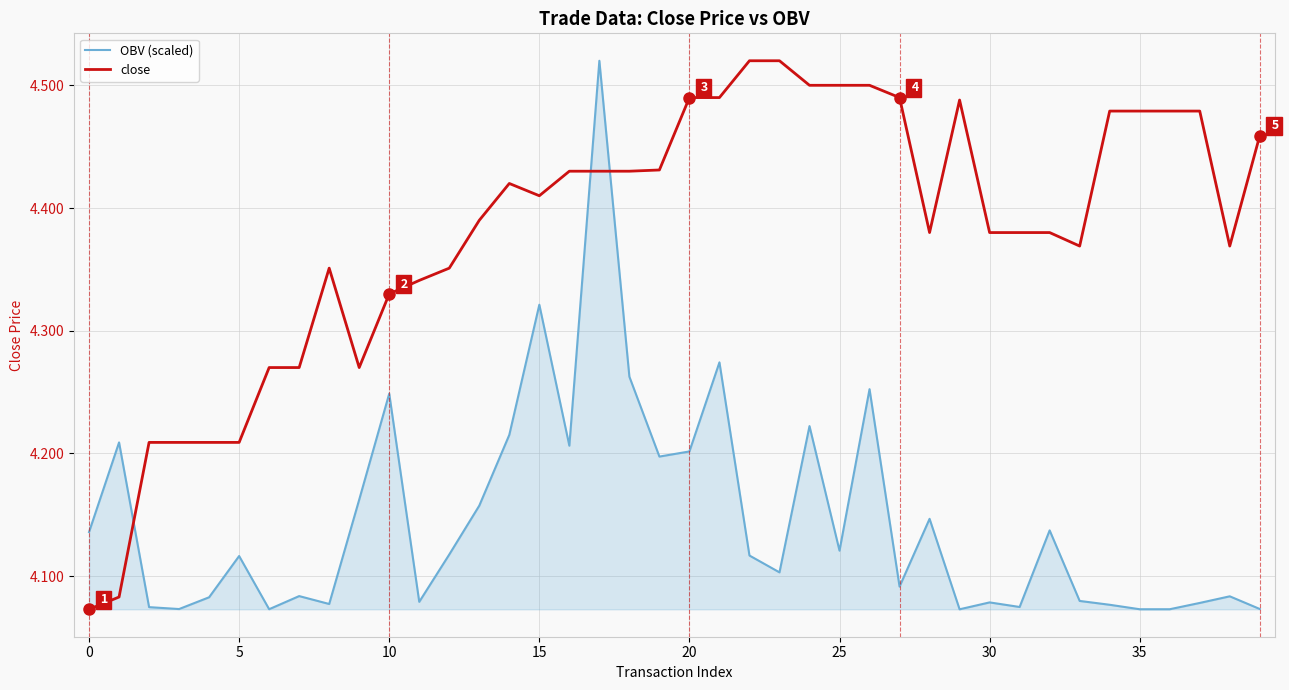

True or false: close has more than 2 interior local peaks.

True